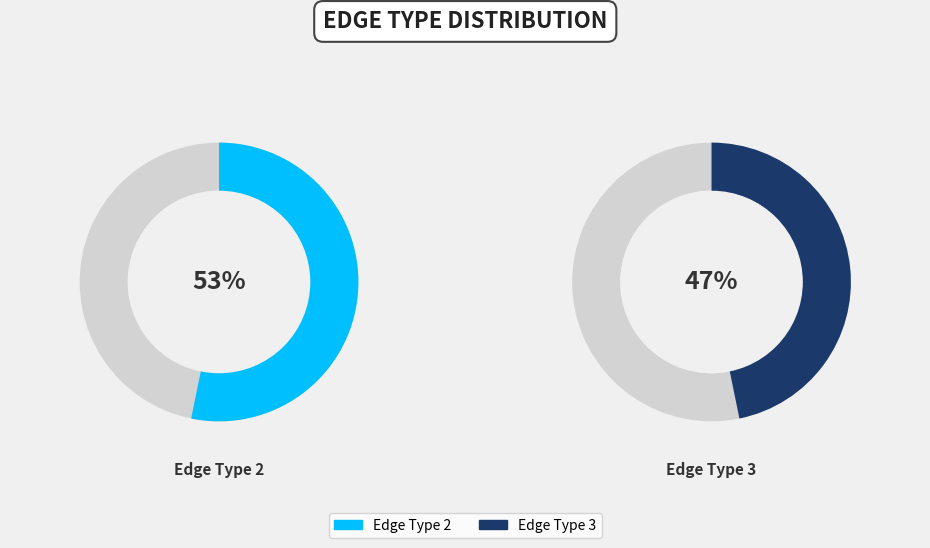

Is it true that 3 is 59% of the pie?

False